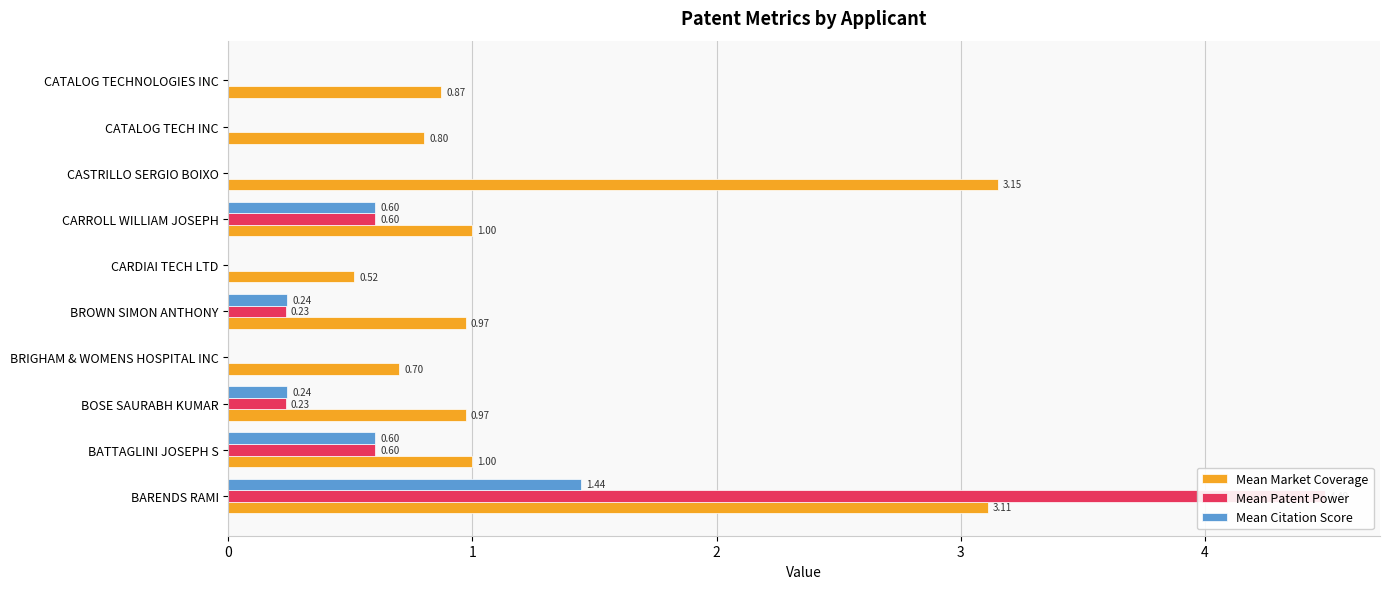

Read the Mean Market Coverage value at BRIGHAM & WOMENS HOSPITAL INC.

0.7